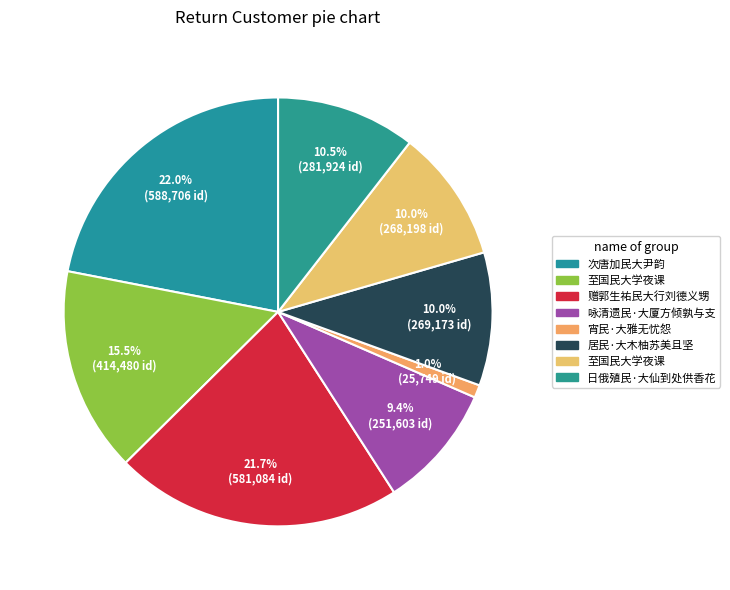

How many slices are in this pie chart?

8